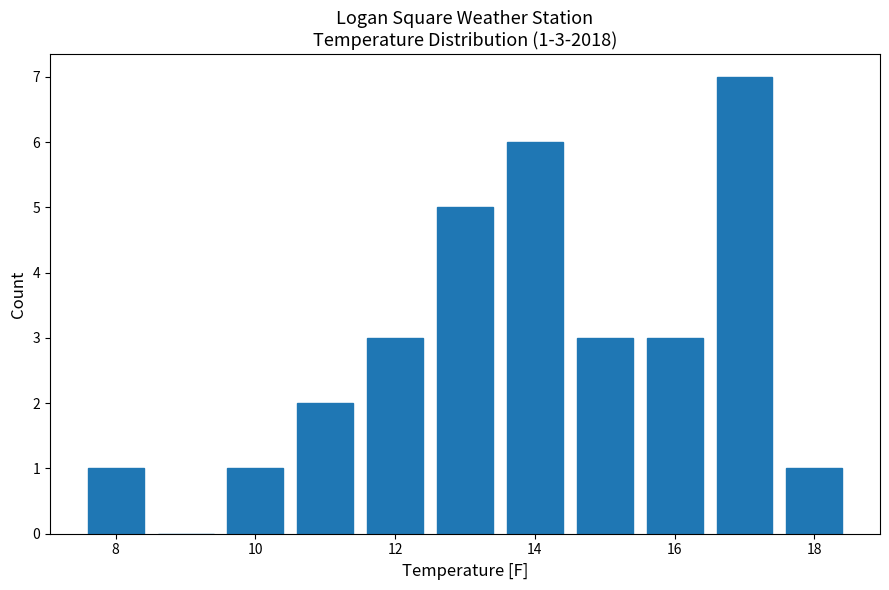

Over which range of the x-axis is the bar tallest?

16.5 to 17.5